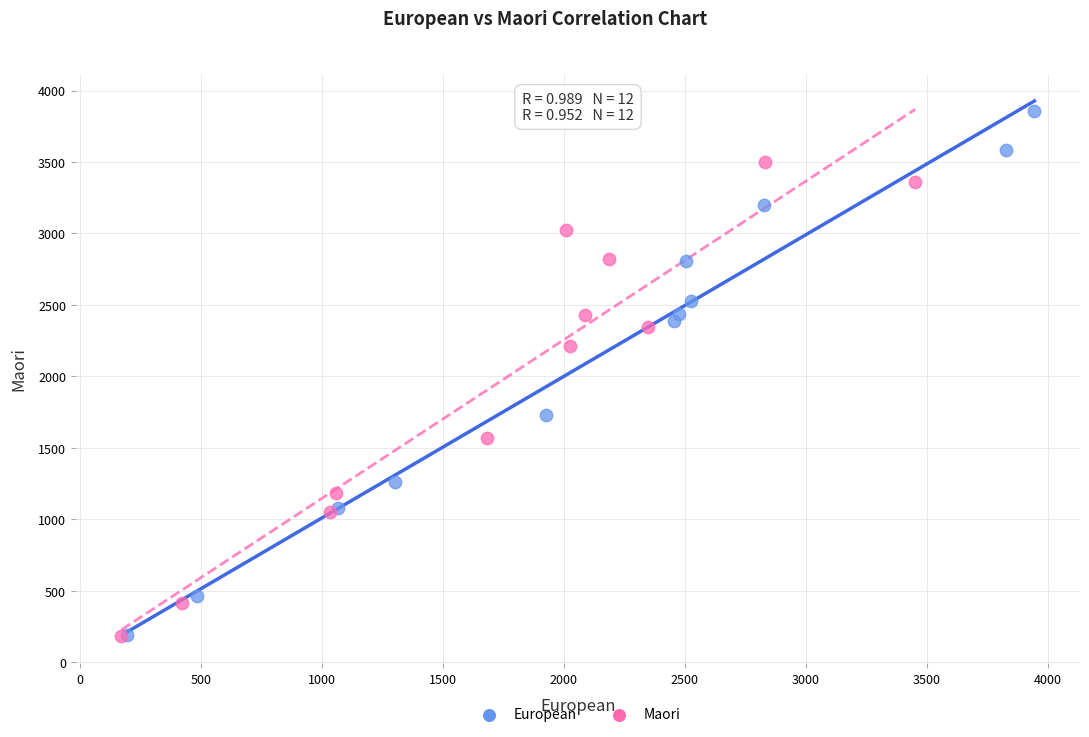

Which series reaches the maximum Y coordinate?

European